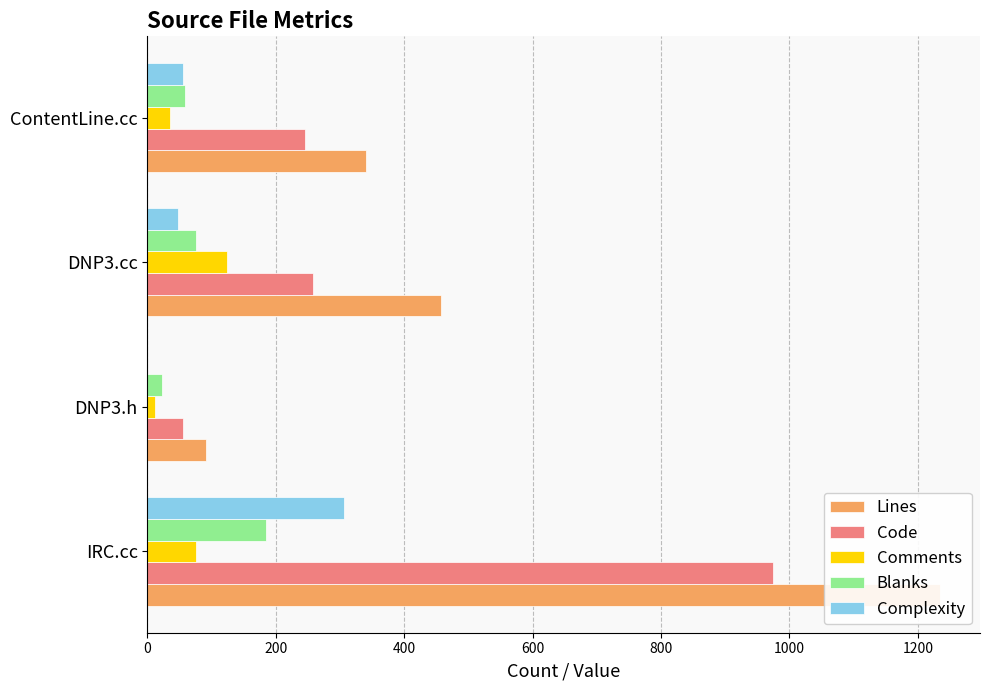

Reading left to right, what are all the values shown in this chart?

Lines: 1235	91	458	340
Code: 975	56	258	245
Comments: 75	12	124	36
Blanks: 185	23	76	59
Complexity: 307	0	48	56